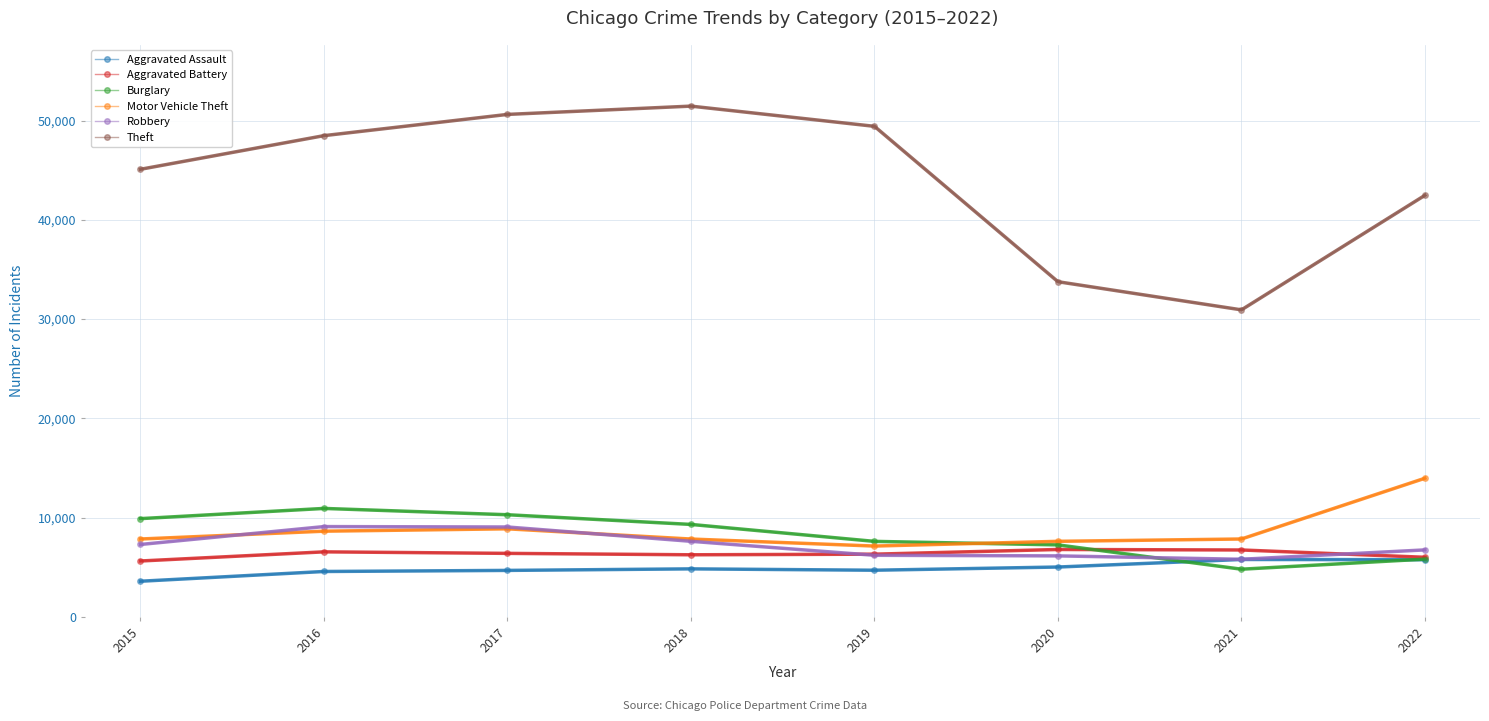

What is the maximum value for Robbery?

9096